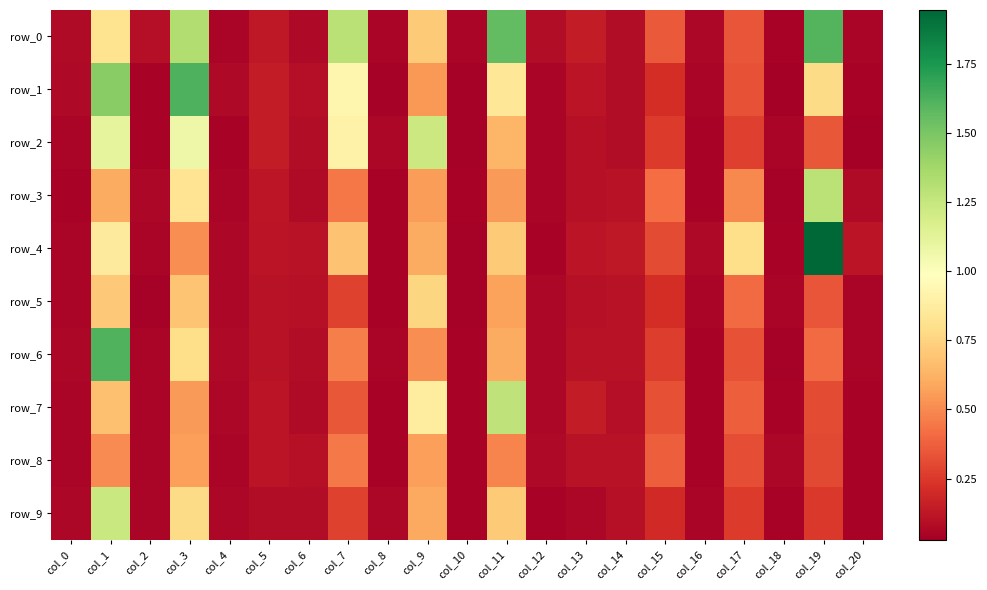

Rank the categories by row_2 value from highest to lowest.

col_9, col_1, col_3, col_7, col_11, col_19, col_17, col_15, col_5, col_13, col_6, col_14, col_8, col_12, col_18, col_0, col_4, col_16, col_2, col_10, col_20